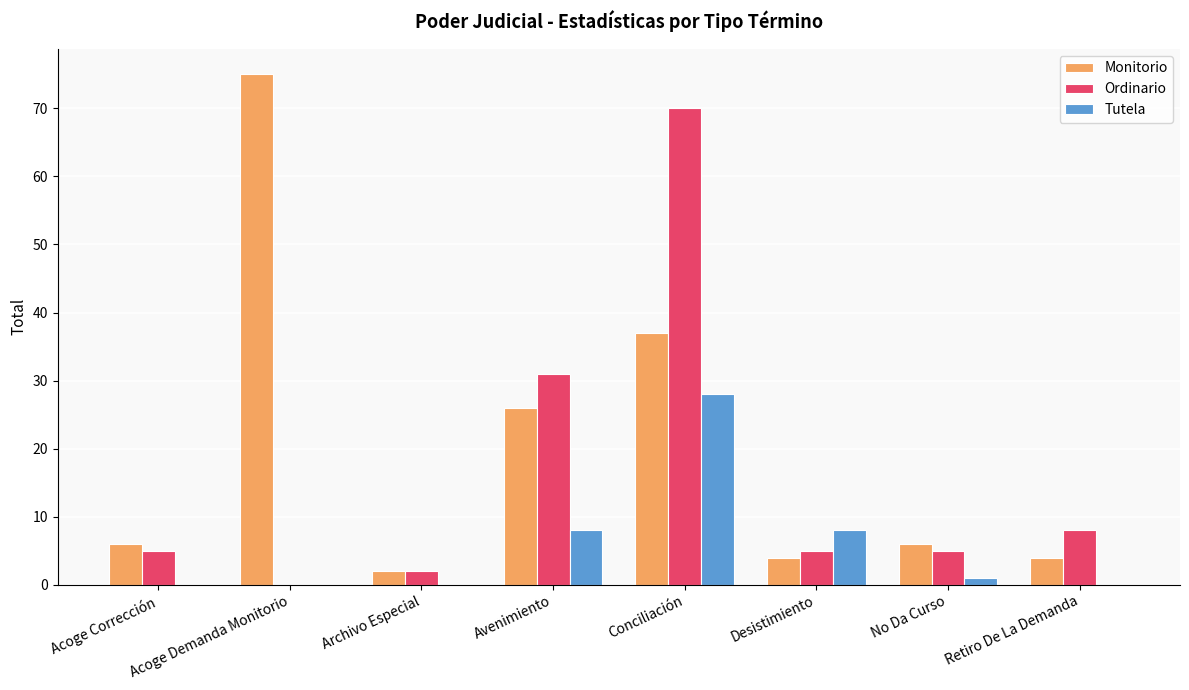

Between Archivo Especial and Desistimiento, which series saw the biggest shift?

Tutela